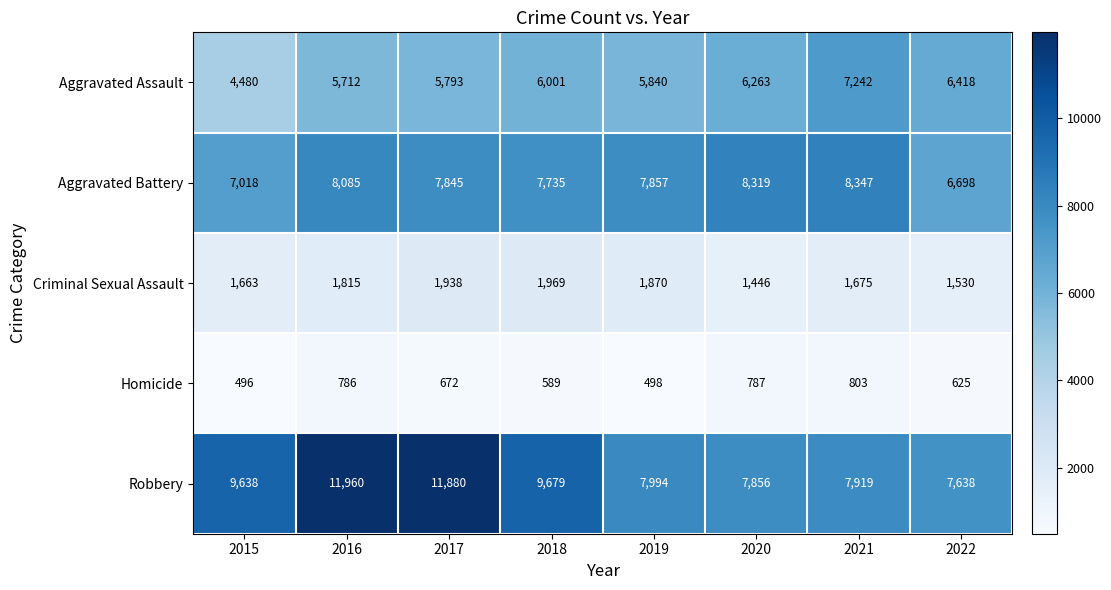

At which category does the chart reach its peak across all series?

2016